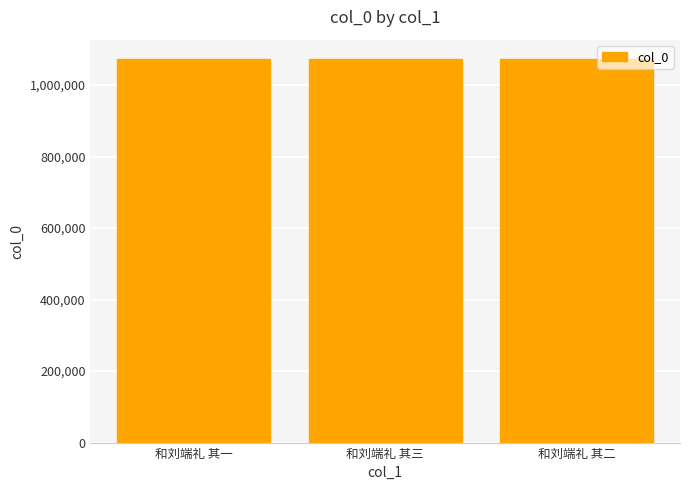

What is the value of the 2nd bar from the left?

1073156